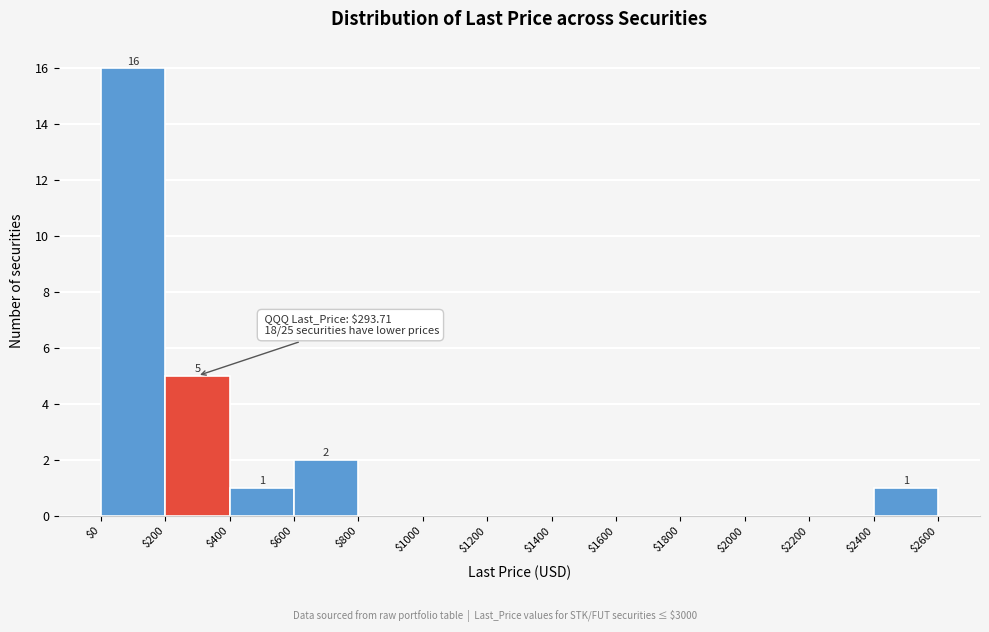

Over which range of the x-axis is the bar tallest?

$0 to $200